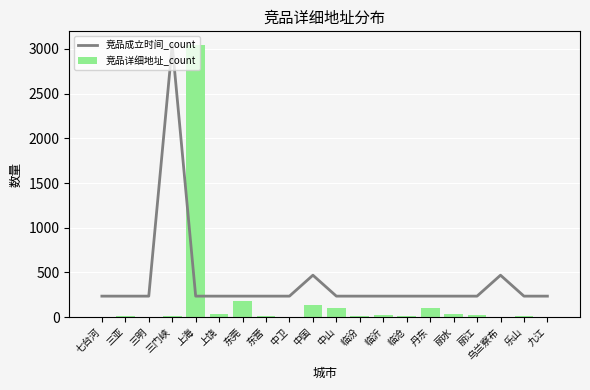

List the series in order of their overall mean, lowest first.

竞品详细地址_count, 竞品成立时间_count